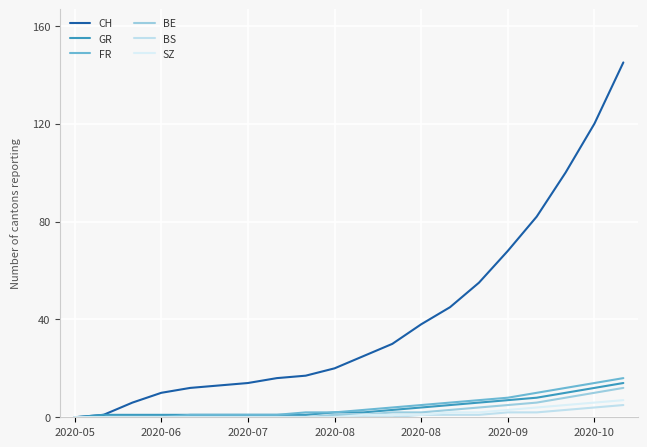

Is this an area chart (filled region under the line)?

No